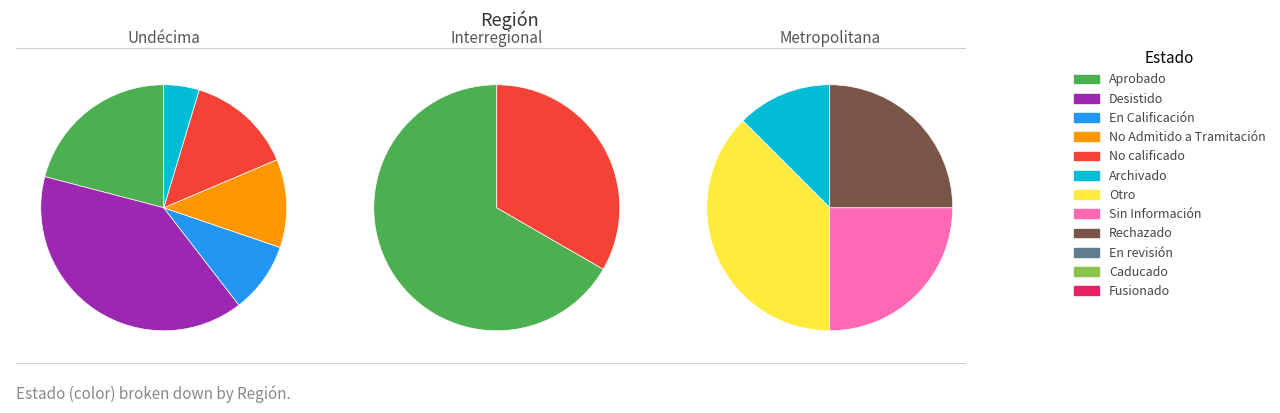

Is the sum of Interregional and Undécima greater than half?

Yes